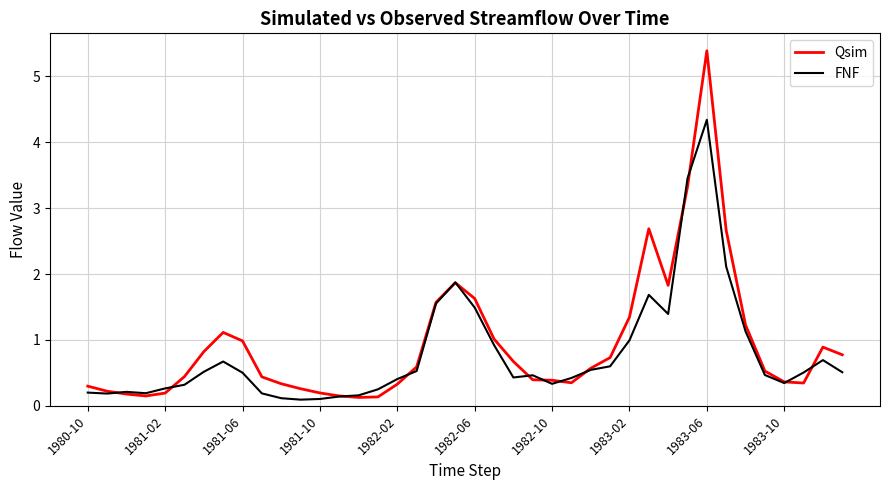

Which series has the widest spread of values?

Qsim